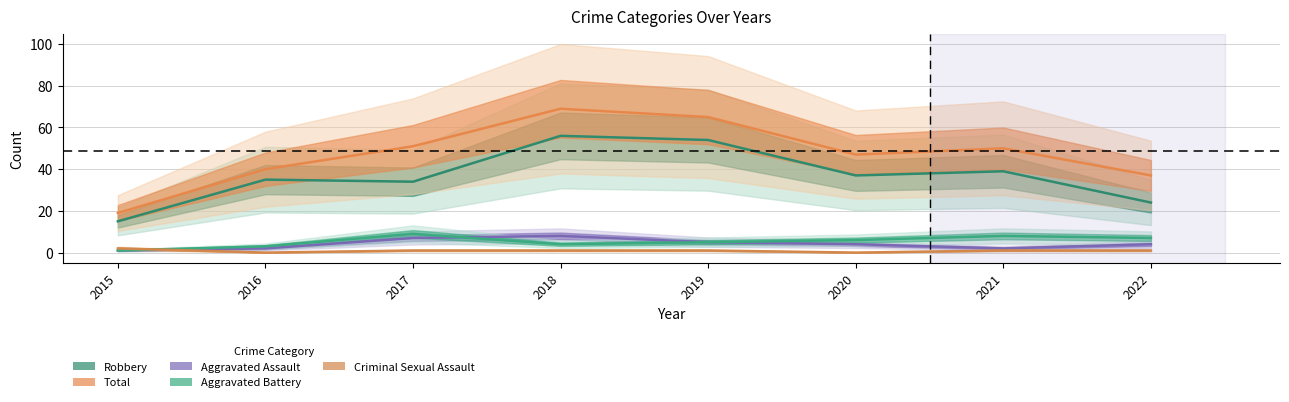

Which has a higher value, 2020 or 2016?

2020